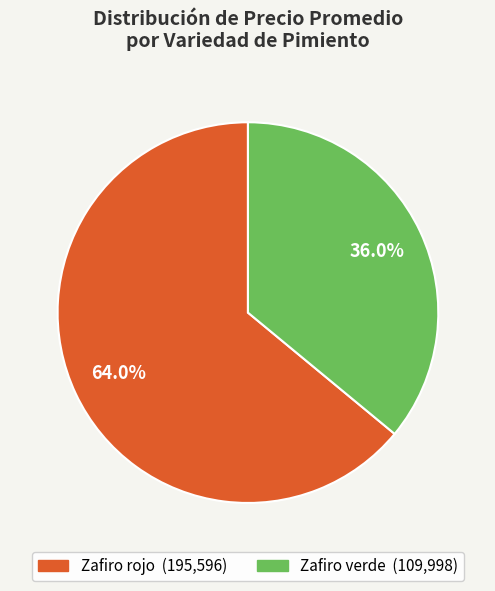

How many slices are in this pie chart?

2